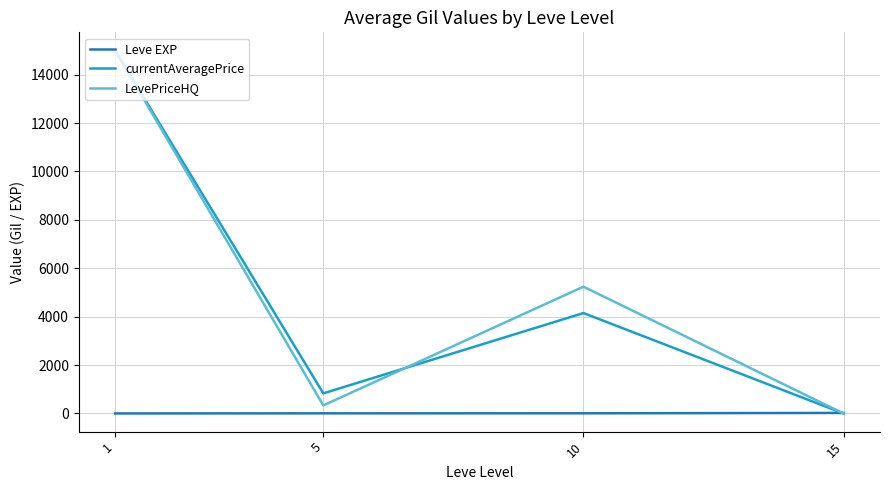

Between 1 and 10, which series saw the biggest shift?

currentAveragePrice